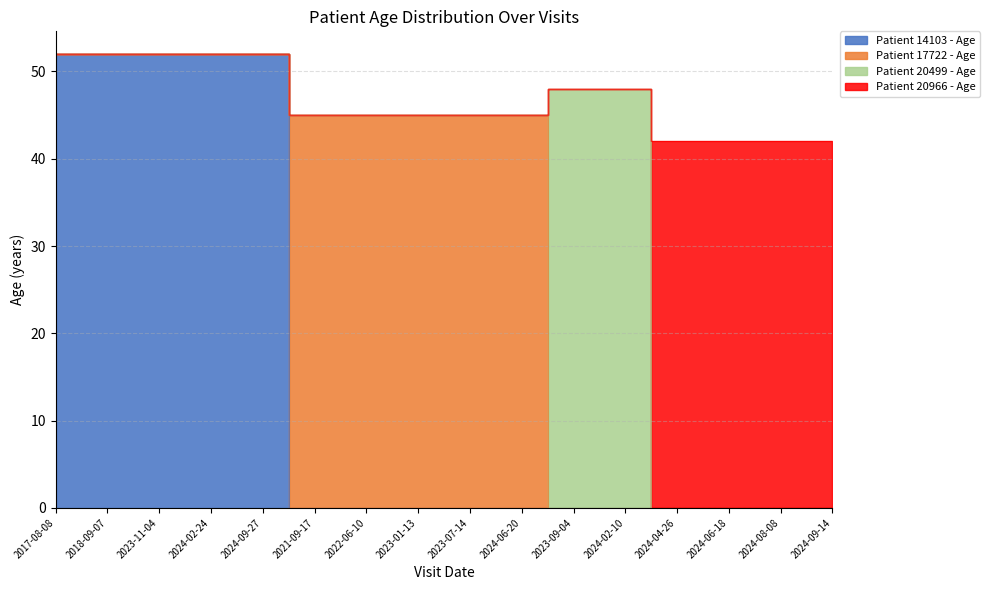

Between 2023-11-04 and 2023-01-13, which series saw the biggest shift?

Patient 14103 - Age